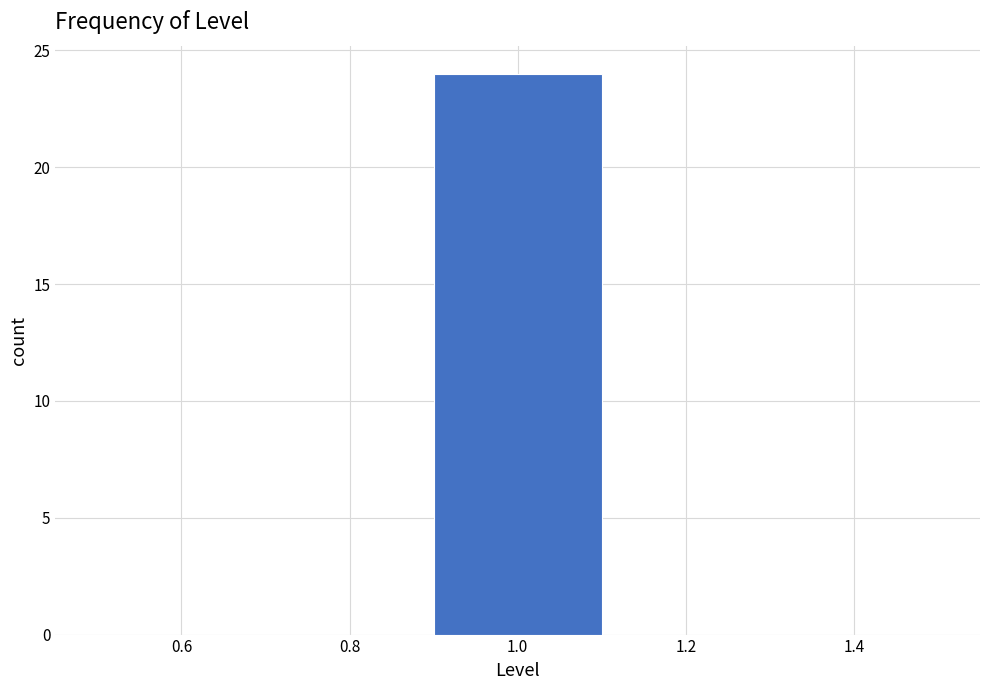

Reading left to right, transcribe this chart: for each bar, give the range it covers on the x-axis and its height. The values are not printed on the chart, so give them approximately, as read against the axis.

0.5 to 0.7: 0
0.7 to 0.9: 0
0.9 to 1.1: 24
1.1 to 1.3: 0
1.3 to 1.5: 0